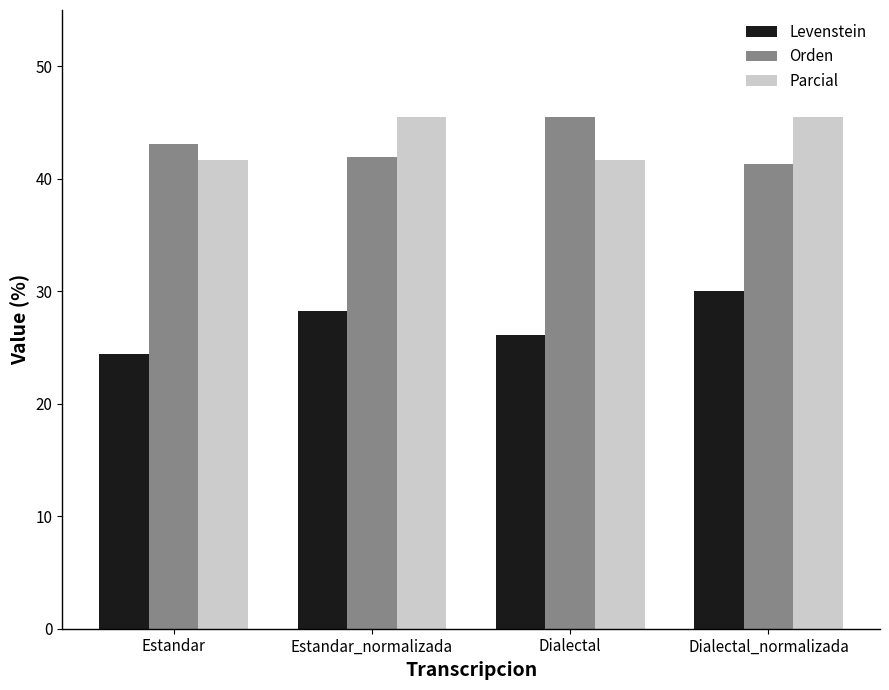

What is the value of the Orden bar at the 3rd from the left?

45.5